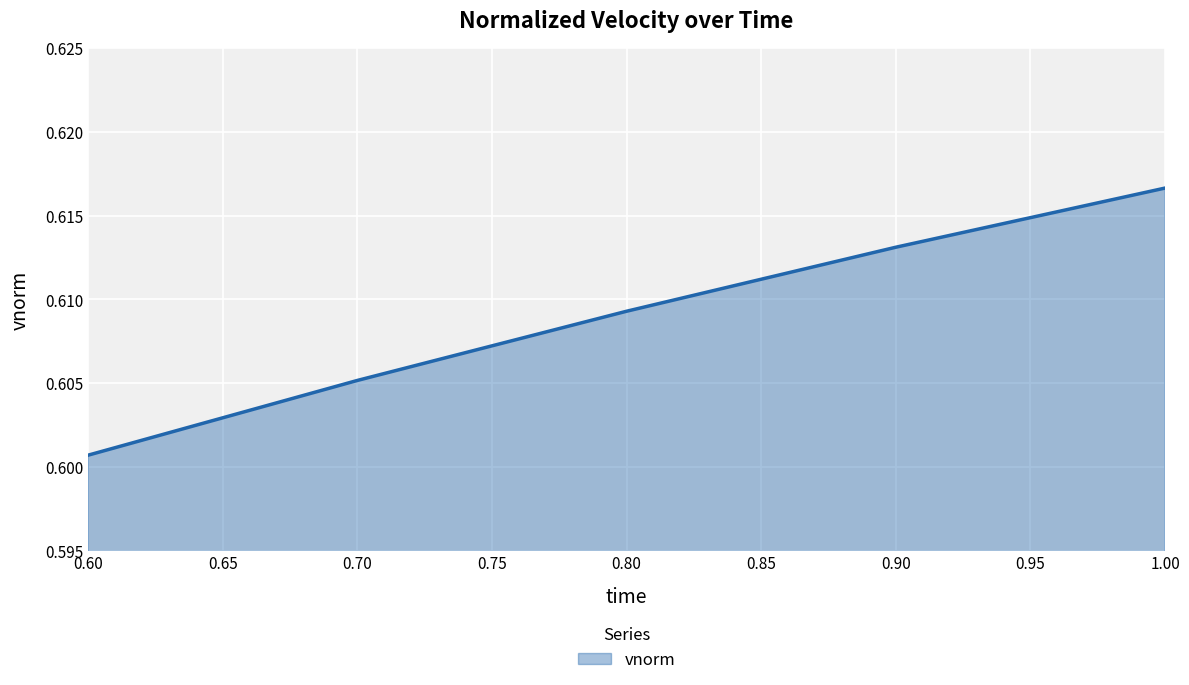

What is the sum of all values?

3.0